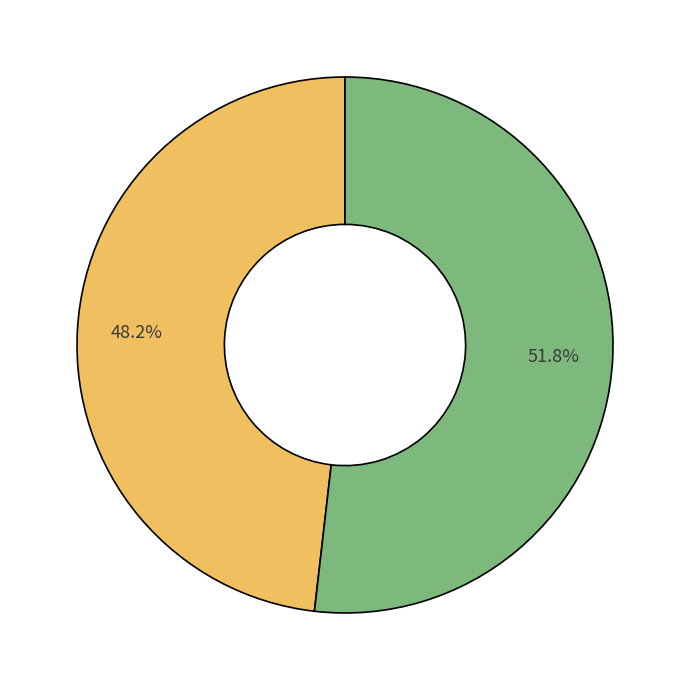

Does any single category account for the majority?

Yes